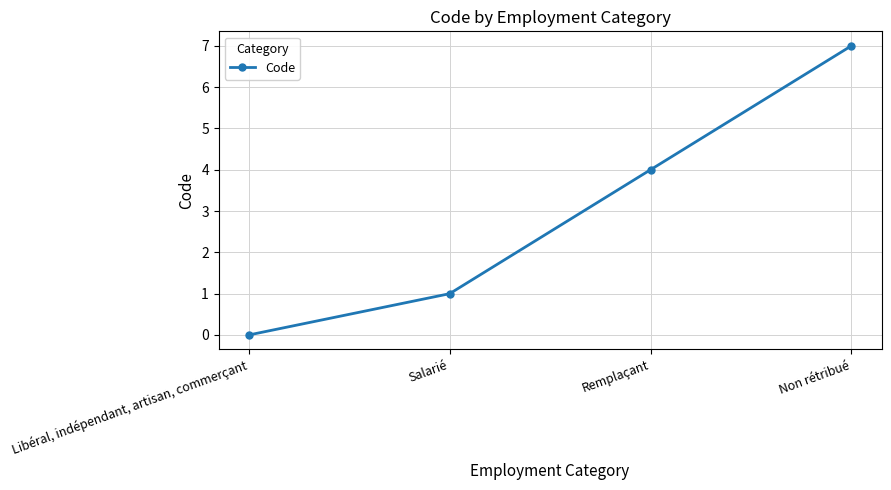

Which has a higher value, Salarié or Non rétribué?

Non rétribué